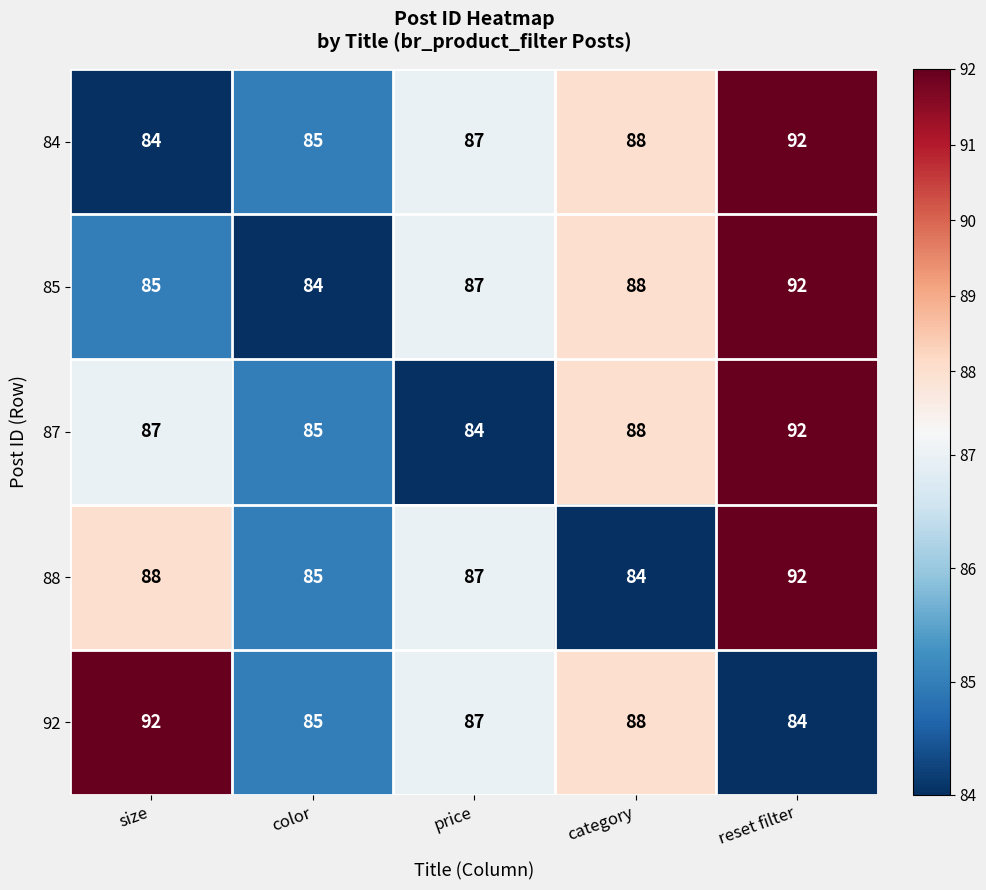

Rank the series at size from lowest to highest value.

84, 85, 87, 88, 92